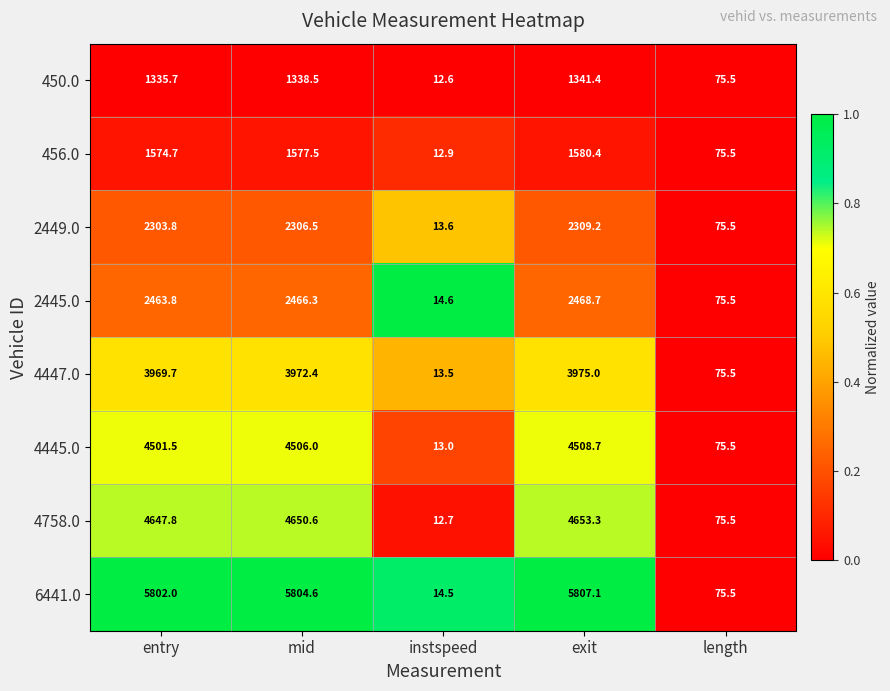

Is it true that 450.0 equals 20.2 at instspeed?

False